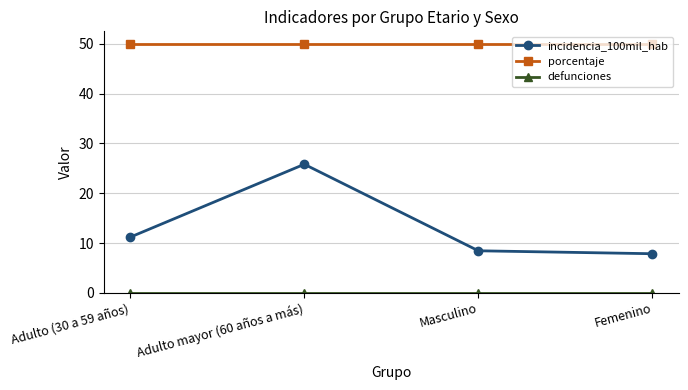

Which series has the largest range (max minus min)?

incidencia_100mil_hab